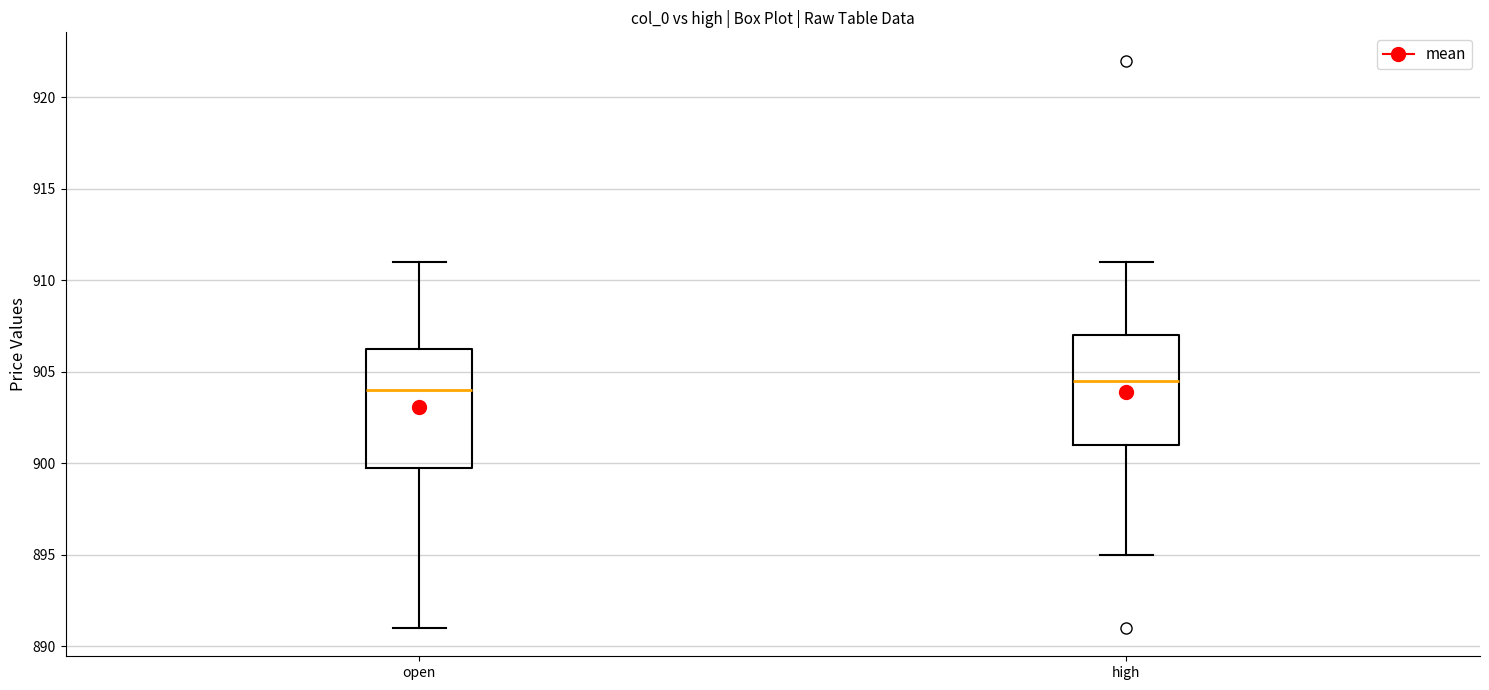

Which box has the lowest median line?

open